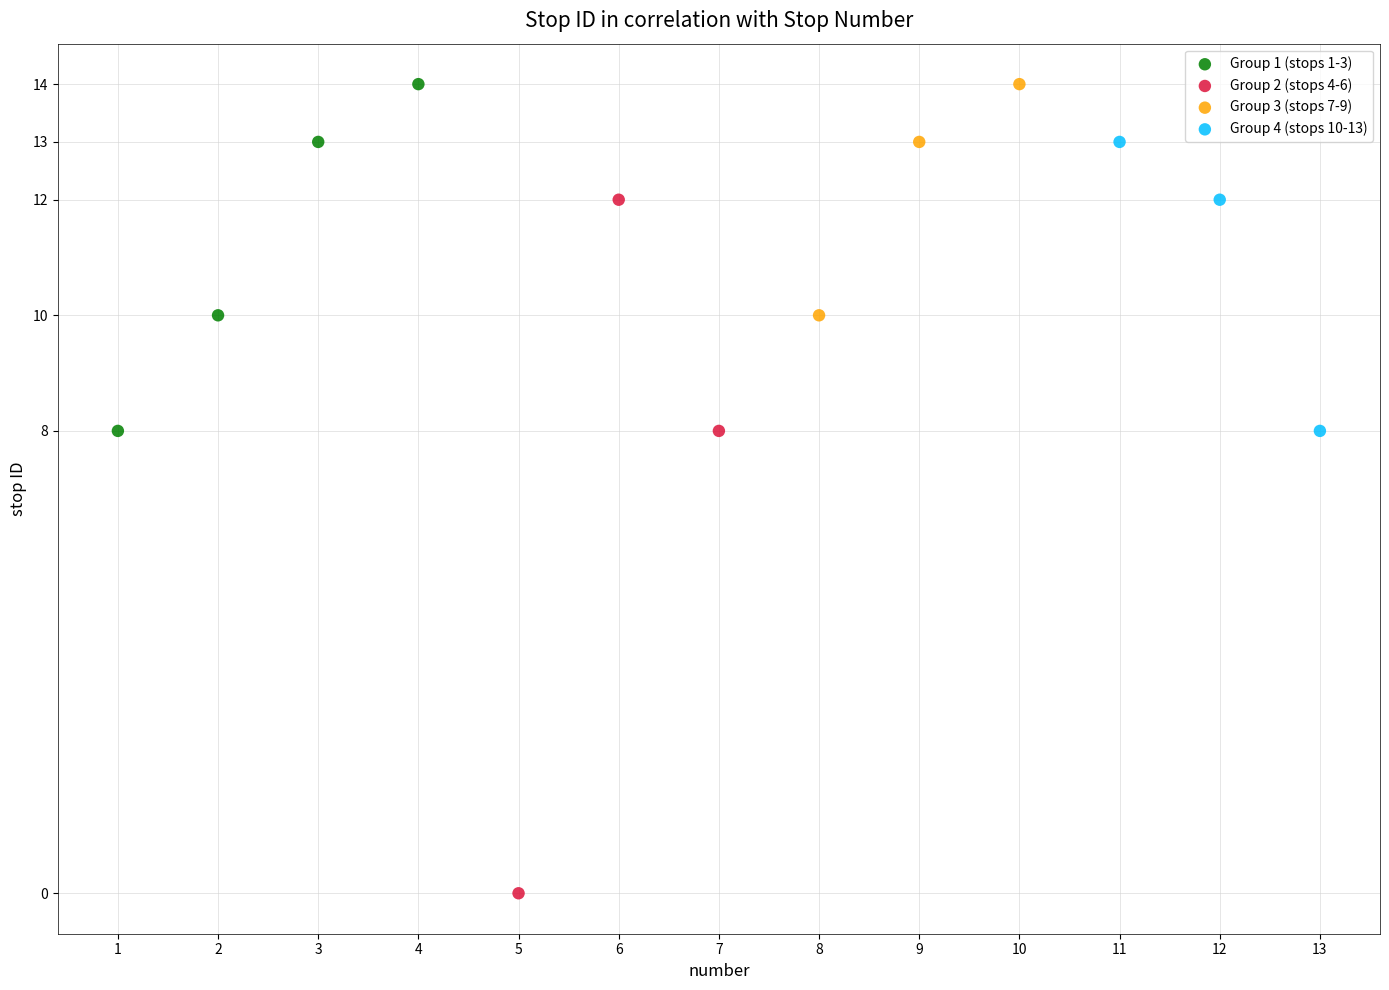

What are all the series names shown in the legend?

Group 1 (stops 1-3), Group 2 (stops 4-6), Group 3 (stops 7-9), Group 4 (stops 10-13)